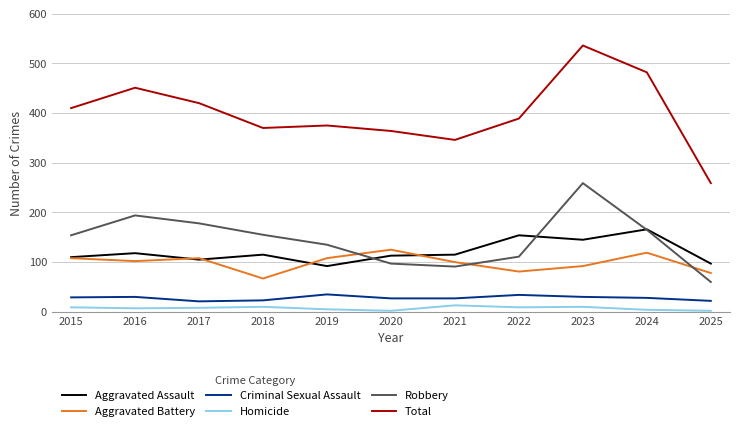

How many categories are shown in the chart?

11